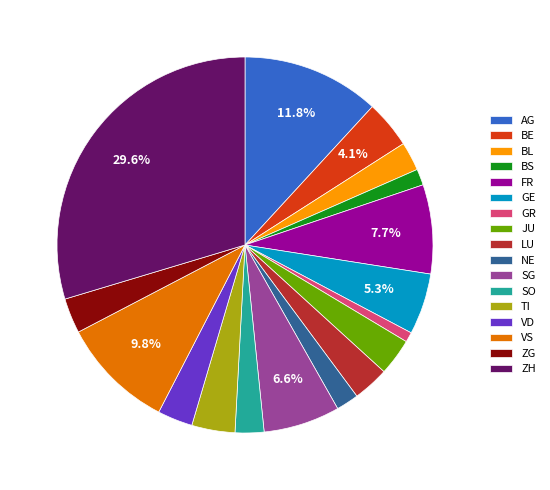

What is the largest slice in the pie chart?

ZH